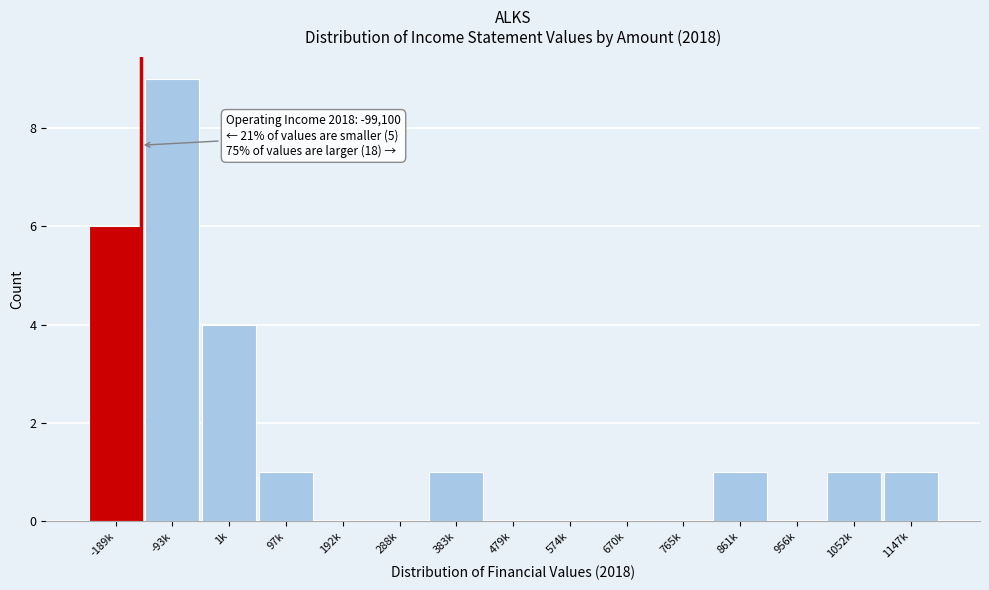

Reading right to left, what are all the values shown in this chart?

1147k=1	1052k=1	956k=0	861k=1	765k=0	670k=0	574k=0	479k=0	383k=1	288k=0	192k=0	97k=1	1k=4	-93k=9	-189k=6